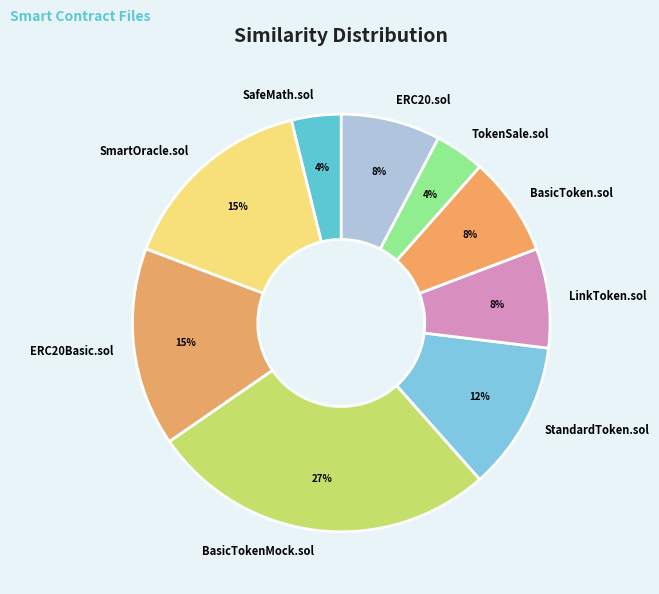

What percentage is the SafeMath.sol slice, to the nearest percent?

4%